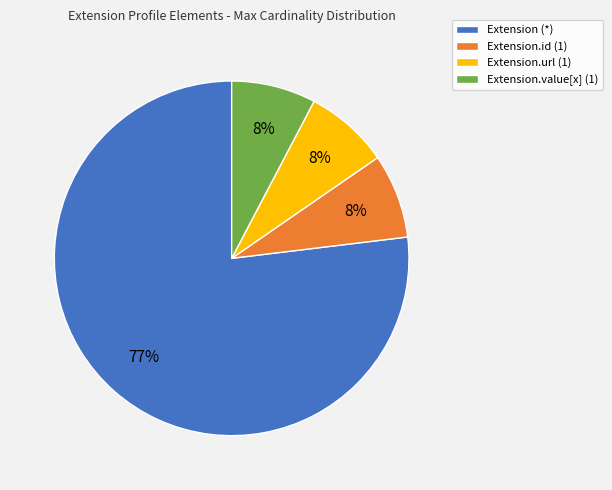

Which category has the biggest portion of the pie?

Extension (*)